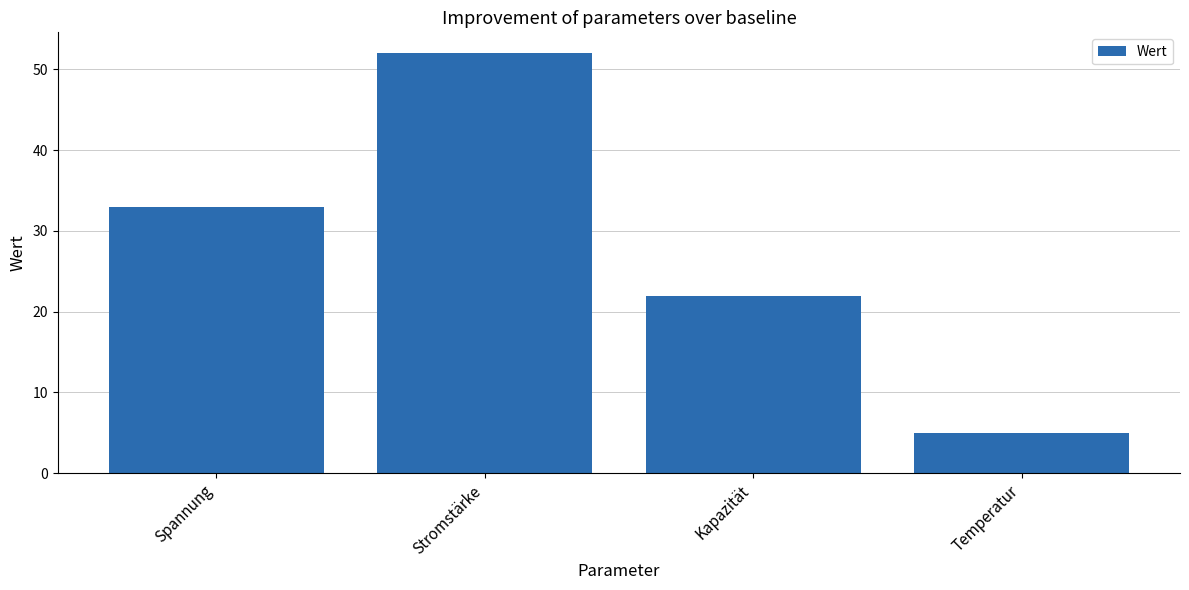

Reading left to right, extract all data points from this chart.

Spannung=33	Stromstärke=52	Kapazität=22	Temperatur=5